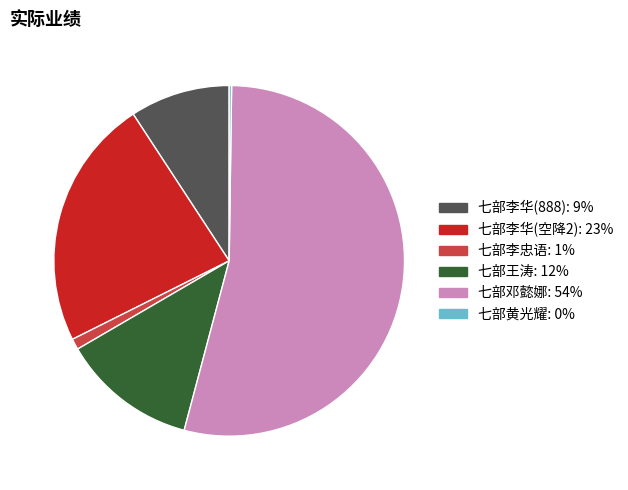

Is there any slice that represents more than half of the pie?

Yes